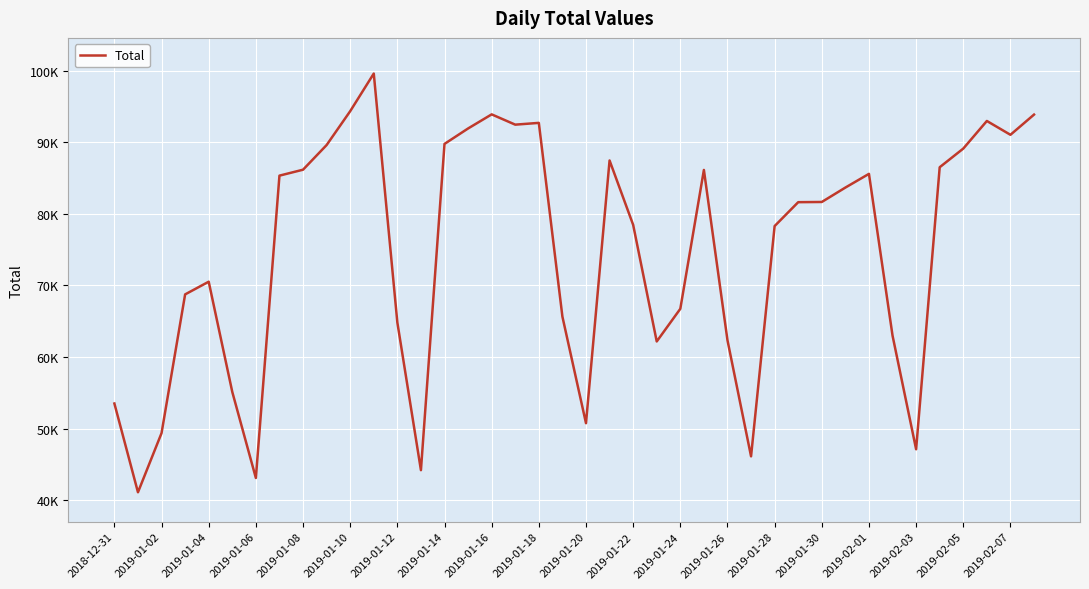

What is the difference between the maximum and minimum values?

58470